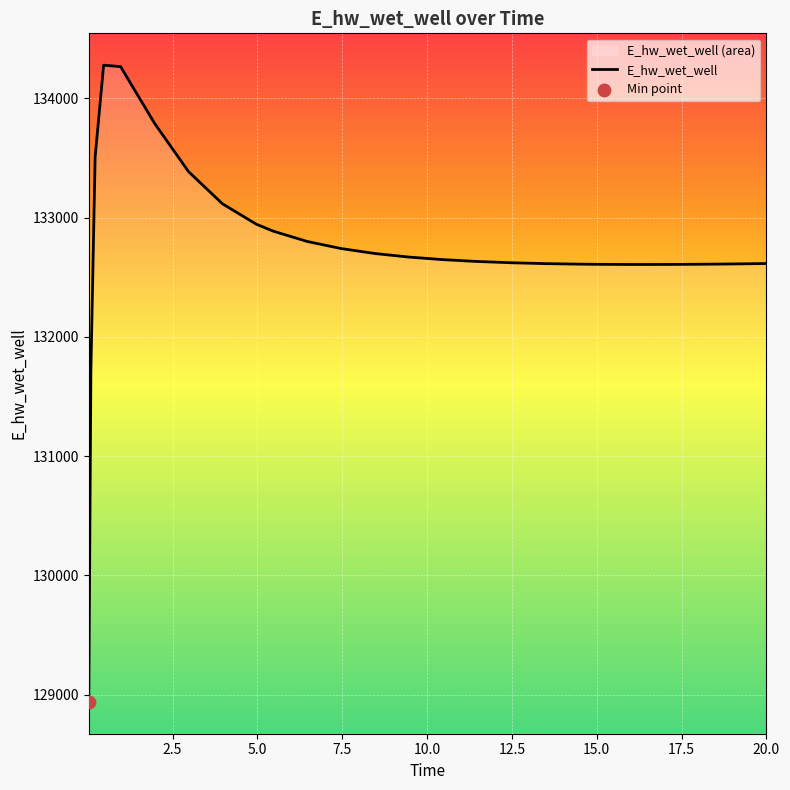

What is the change in value from 7.46875 to 14.96875?

-132.1